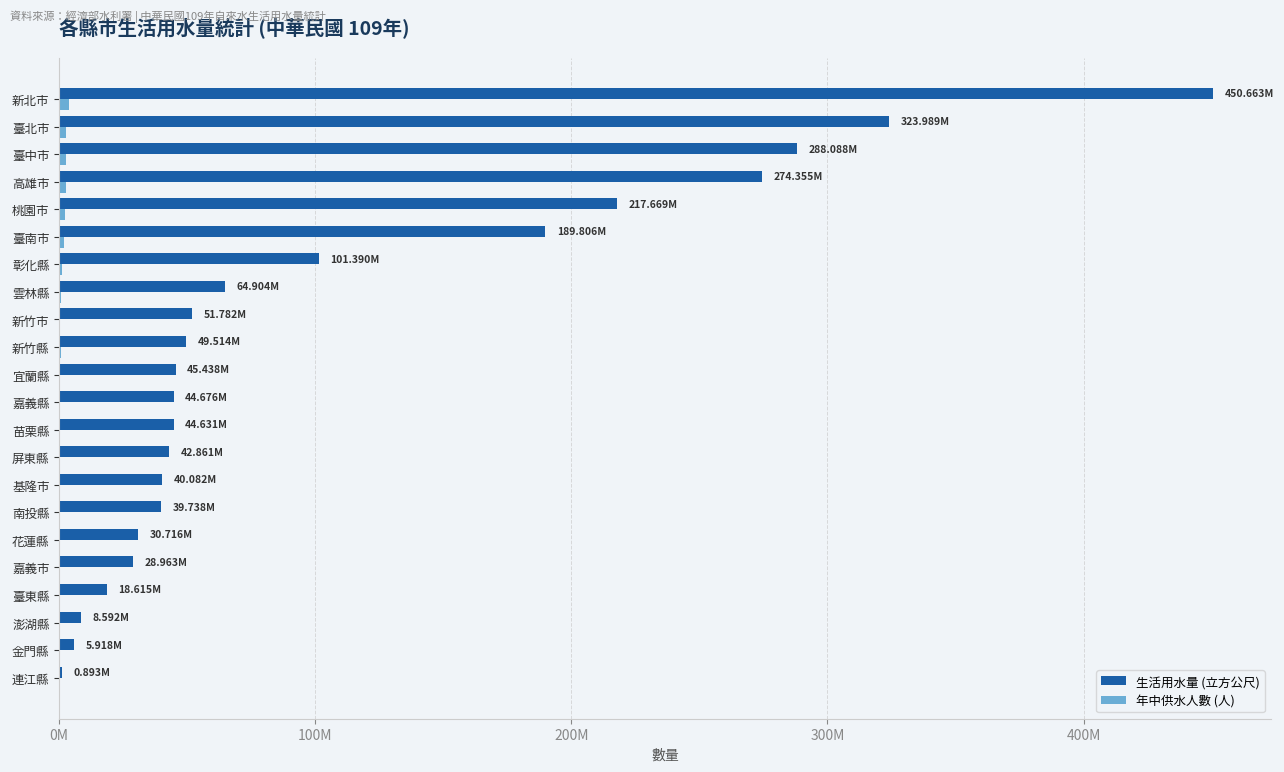

Which series has the largest total across all categories?

生活用水量 (立方公尺)